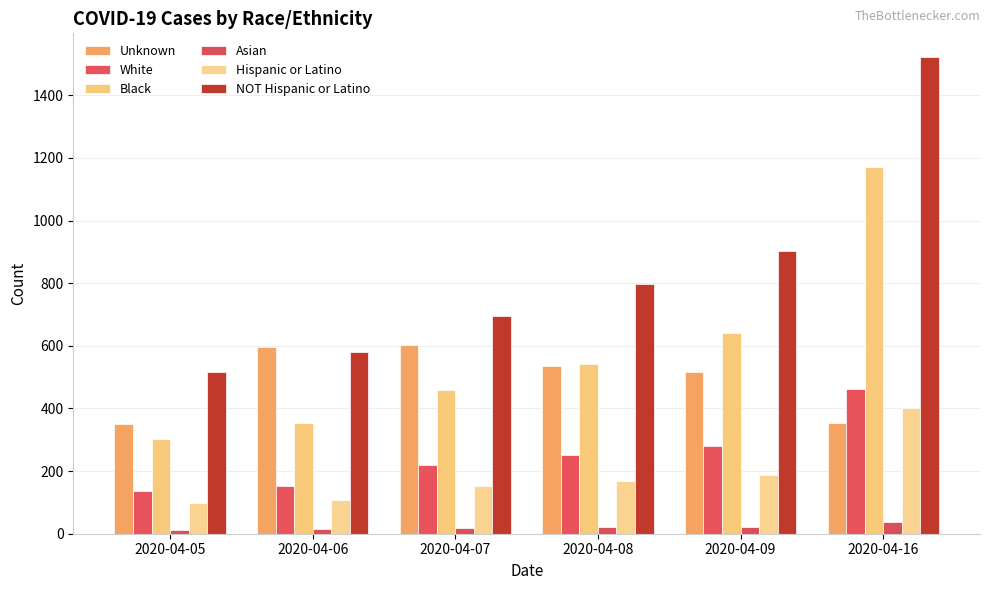

At which category does the chart reach its peak across all series?

2020-04-16